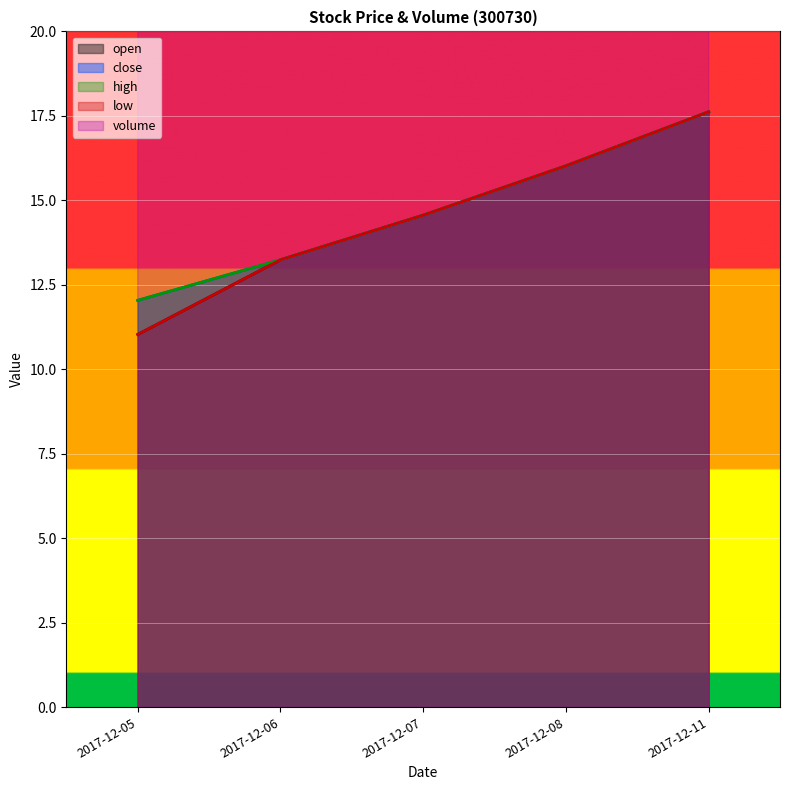

True or false: volume has more than 2 points higher than both neighbors.

False